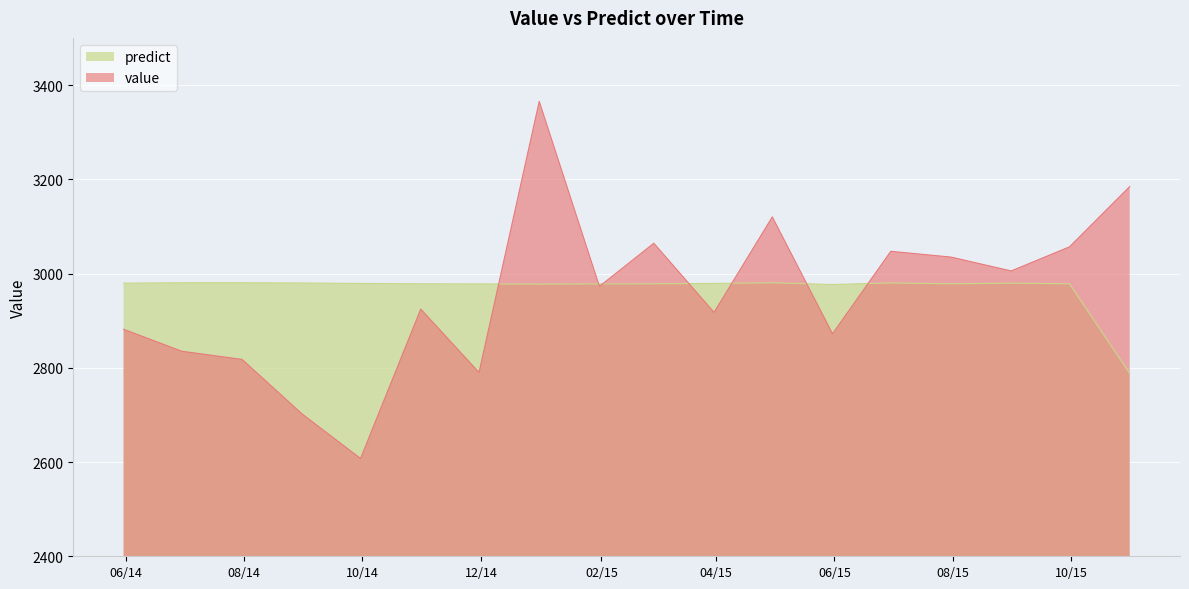

Is it true that value equals 4410.7 at 2015-09-30?

False